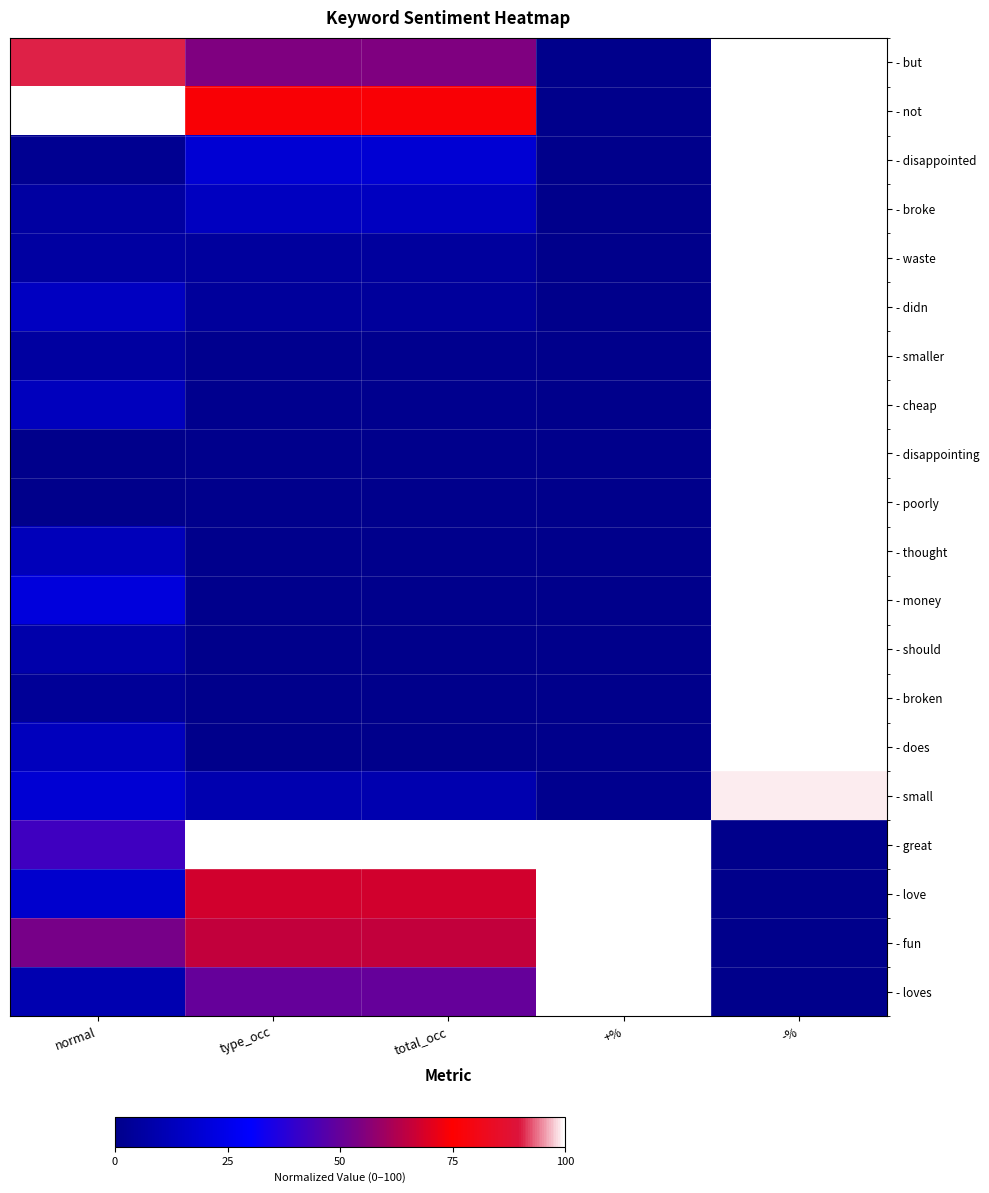

What is the total value across all series at total_occ?

467.9